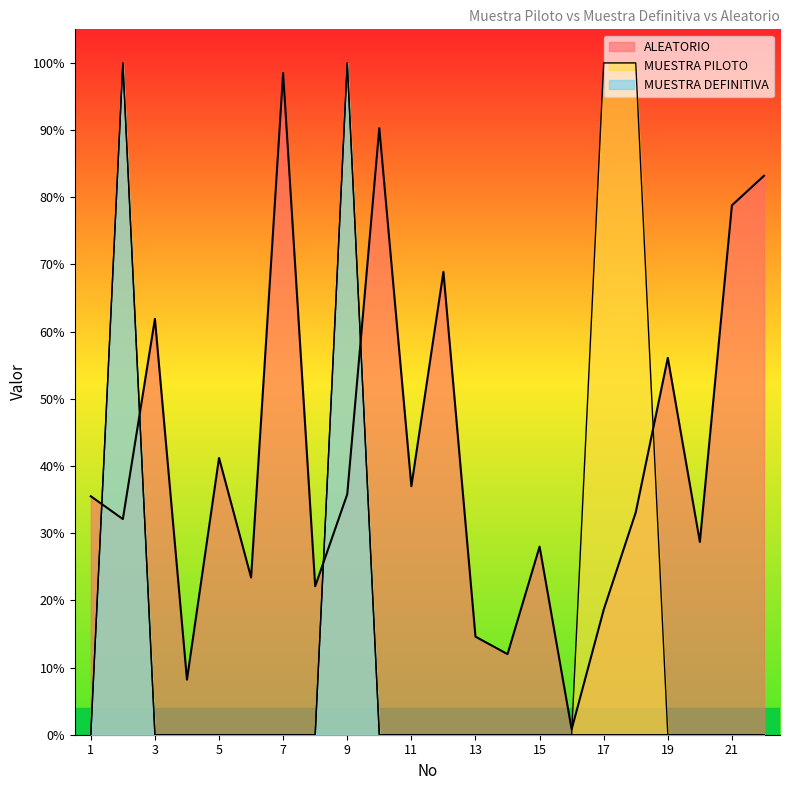

Reading right to left, list all the values displayed in this chart.

MUESTRA PILOTO: 22=0.0	21=0.0	20=0.0	19=0.0	18=1.0	17=1.0	16=0.0	15=0.0	14=0.0	13=0.0	12=0.0	11=0.0	10=0.0	9=1.0	8=0.0	7=0.0	6=0.0	5=0.0	4=0.0	3=0.0	2=1.0	1=0.0
MUESTRA DEFINITIVA: 22=0.0	21=0.0	20=0.0	19=0.0	18=0.0	17=0.0	16=0.0	15=0.0	14=0.0	13=0.0	12=0.0	11=0.0	10=0.0	9=1.0	8=0.0	7=0.0	6=0.0	5=0.0	4=0.0	3=0.0	2=1.0	1=0.0
ALEATORIO: 22=0.8	21=0.8	20=0.3	19=0.6	18=0.3	17=0.2	16=0.0	15=0.3	14=0.1	13=0.1	12=0.7	11=0.4	10=0.9	9=0.4	8=0.2	7=1.0	6=0.2	5=0.4	4=0.1	3=0.6	2=0.3	1=0.4